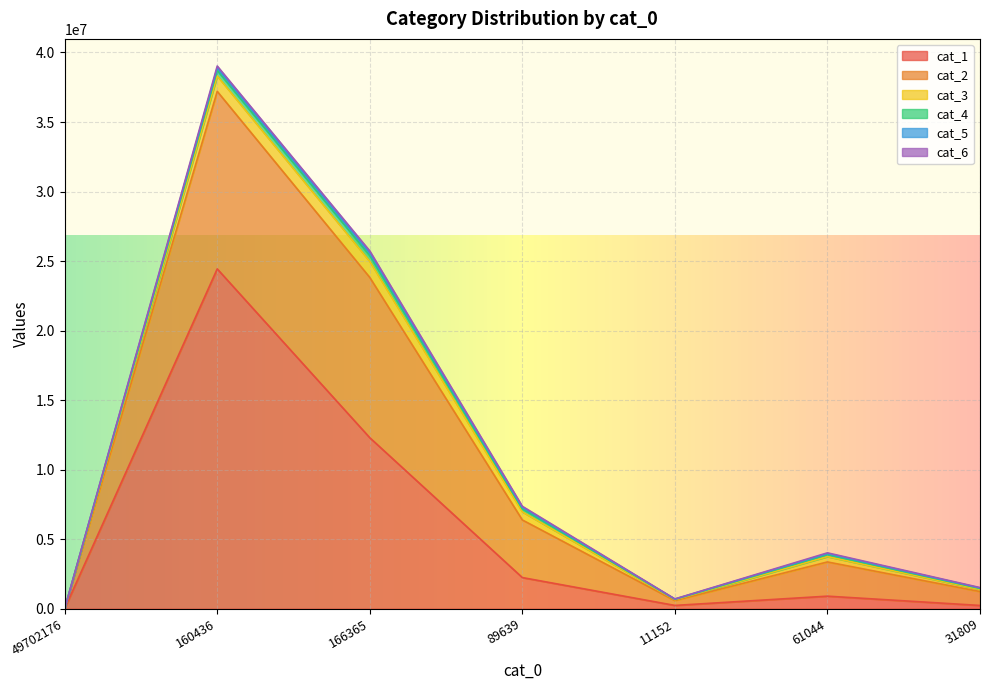

What are all the series names shown in the legend?

cat_1, cat_2, cat_3, cat_4, cat_5, cat_6